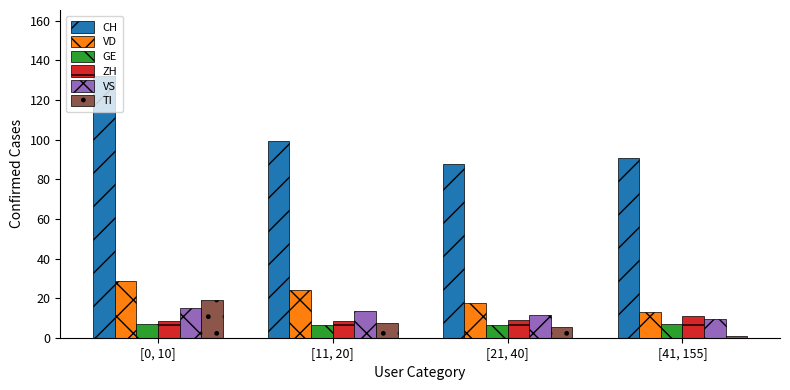

Is the value of ZH at [0, 10] greater than the value of GE at [41, 155]?

Yes